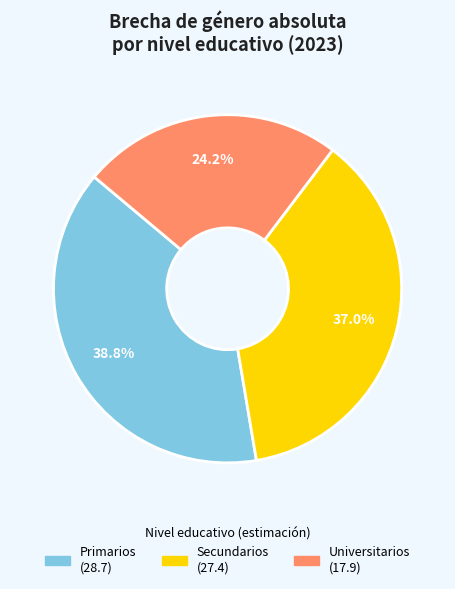

Is there a majority slice in this chart?

No